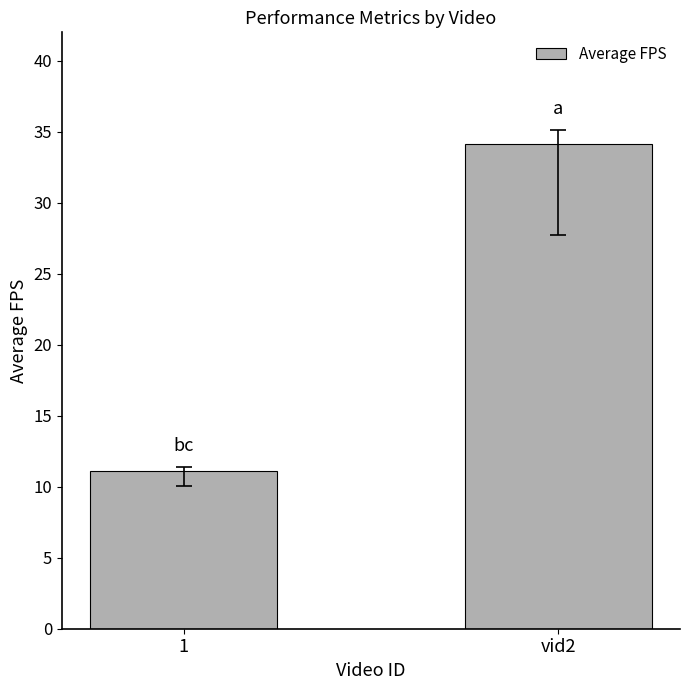

What is the greatest value displayed?

34.1